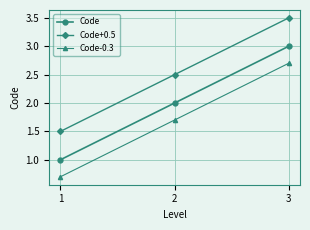

What are all the series names shown in the legend?

Code, Code+0.5, Code-0.3